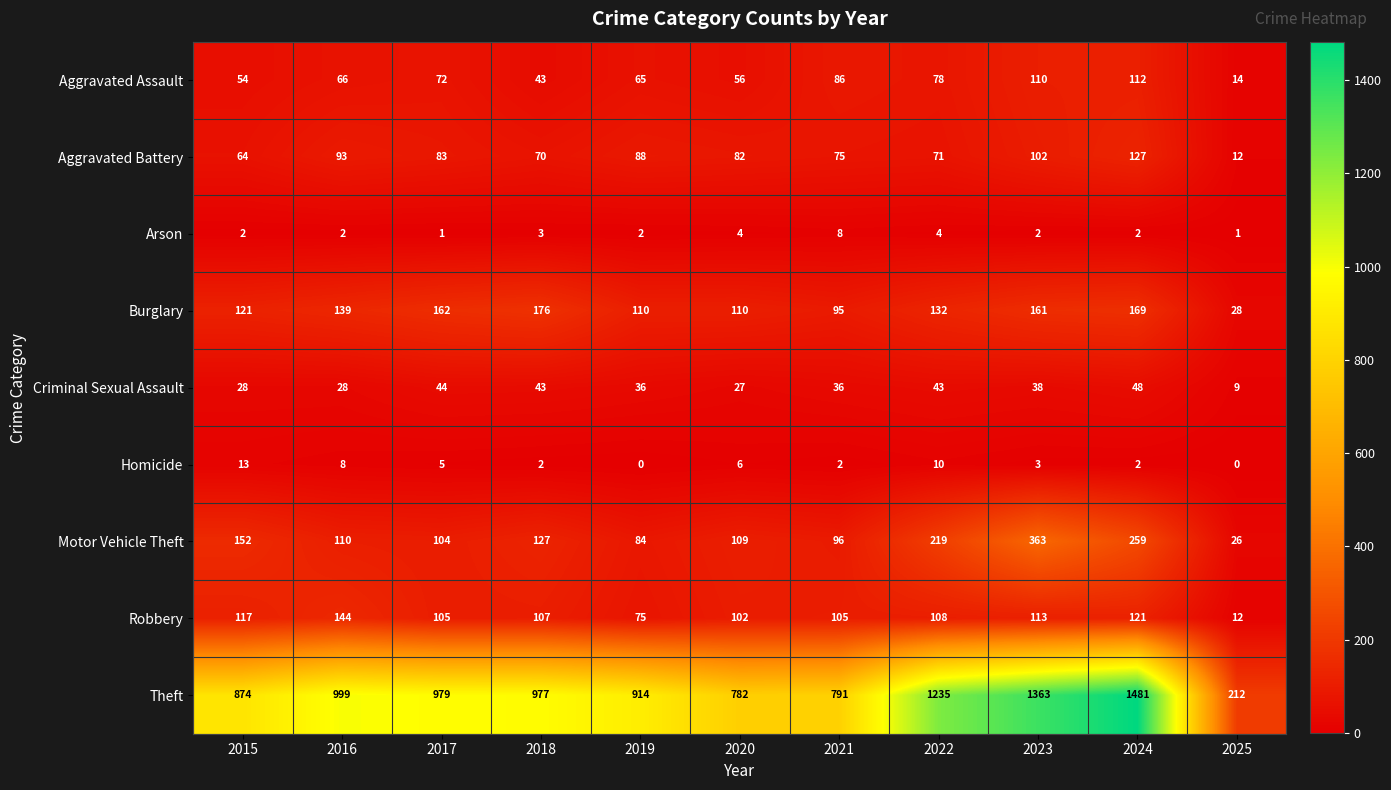

What is the difference between the maximum and minimum values in the Arson series?

7